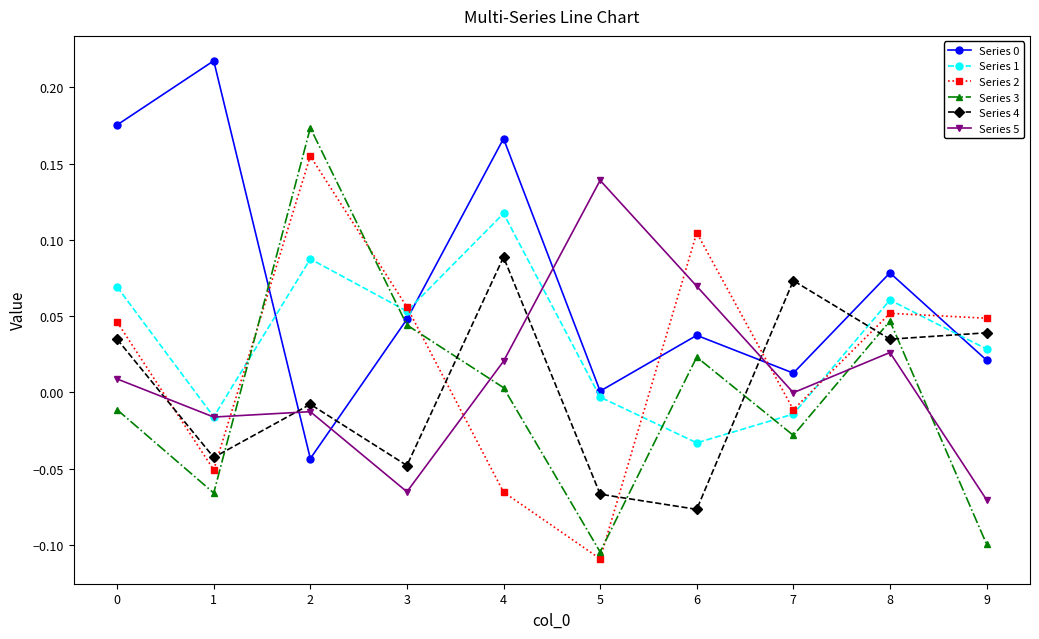

What is the spread (max minus min) of values at 1?

0.3